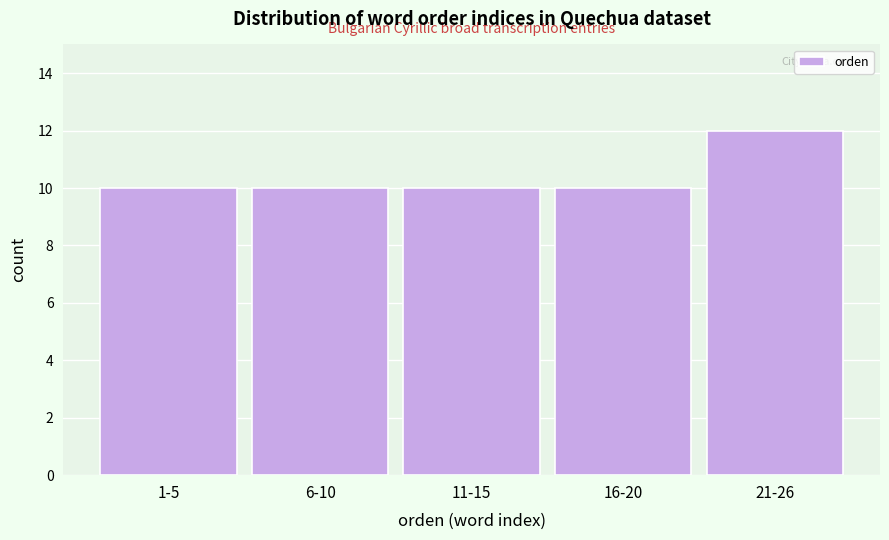

Reading right to left, list all the values displayed in this chart.

21-26=12	16-20=10	11-15=10	6-10=10	1-5=10